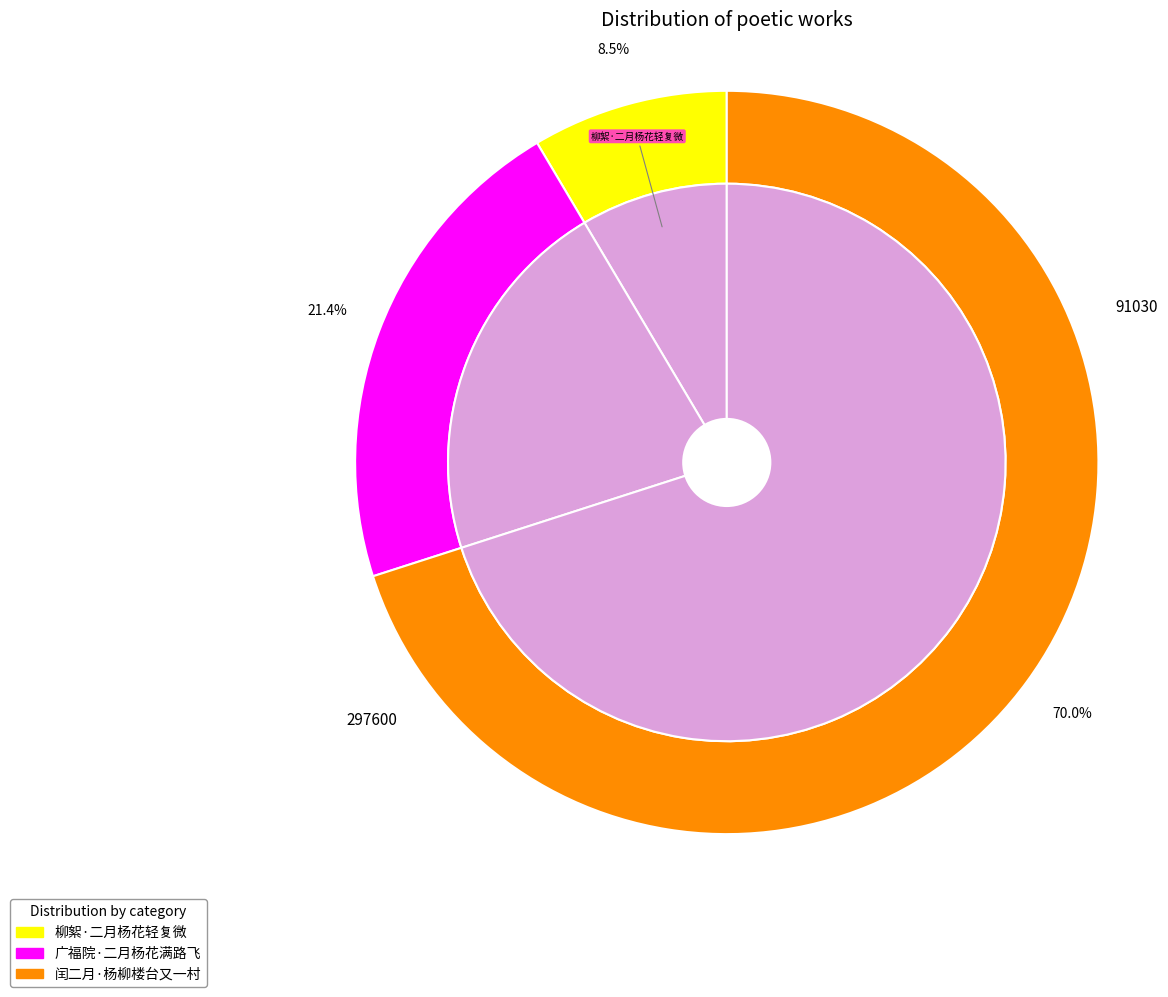

Is it true that 广福院·二月杨花满路飞 is 21% of the pie?

True